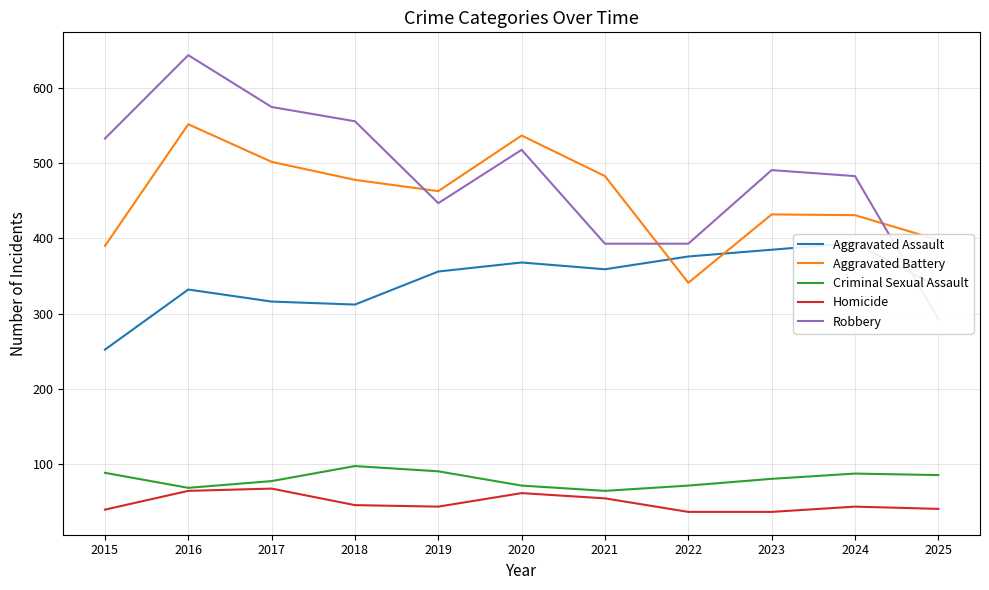

Is this an area chart (filled region under the line)?

No